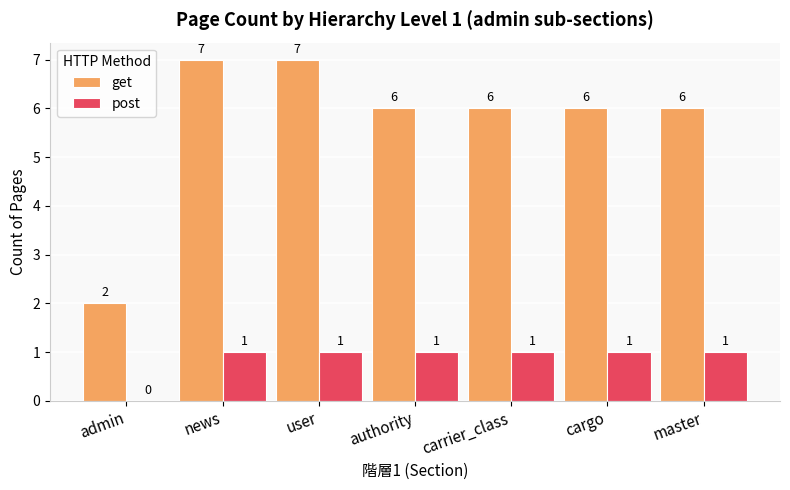

What is the approximate value of get at admin?

2